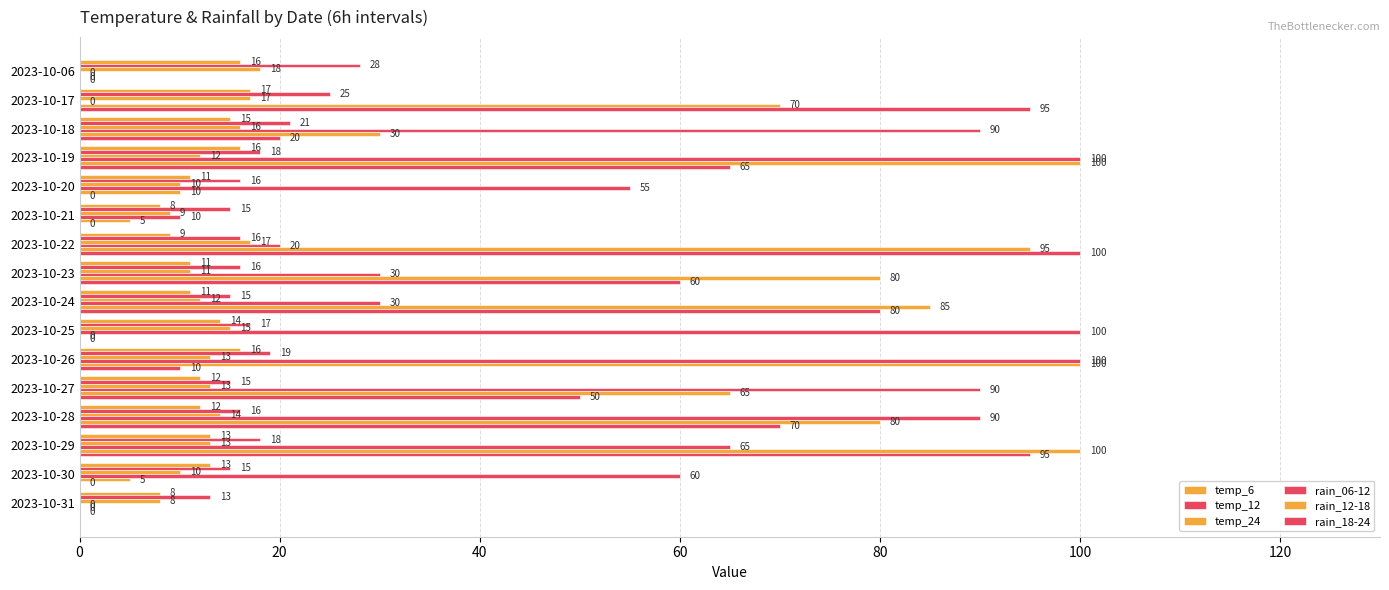

How many distinct data groups are displayed?

6